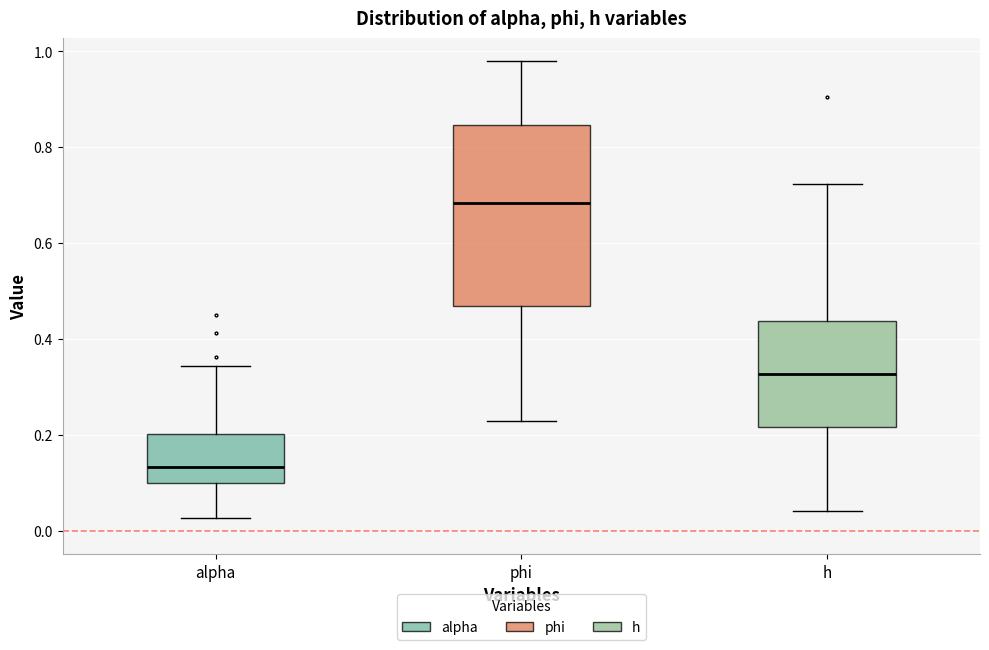

Reading left to right, transcribe this box plot: for each box, give where its median line is, the range the box spans, and where its two whiskers end, as read against the y-axis. The values are not printed on the chart, so give them approximately, as read against the axis.

alpha: median 0.14, box 0.10 to 0.20, whiskers 0.02 to 0.34
phi: median 0.68, box 0.46 to 0.84, whiskers 0.22 to 0.98
h: median 0.32, box 0.22 to 0.44, whiskers 0.04 to 0.72